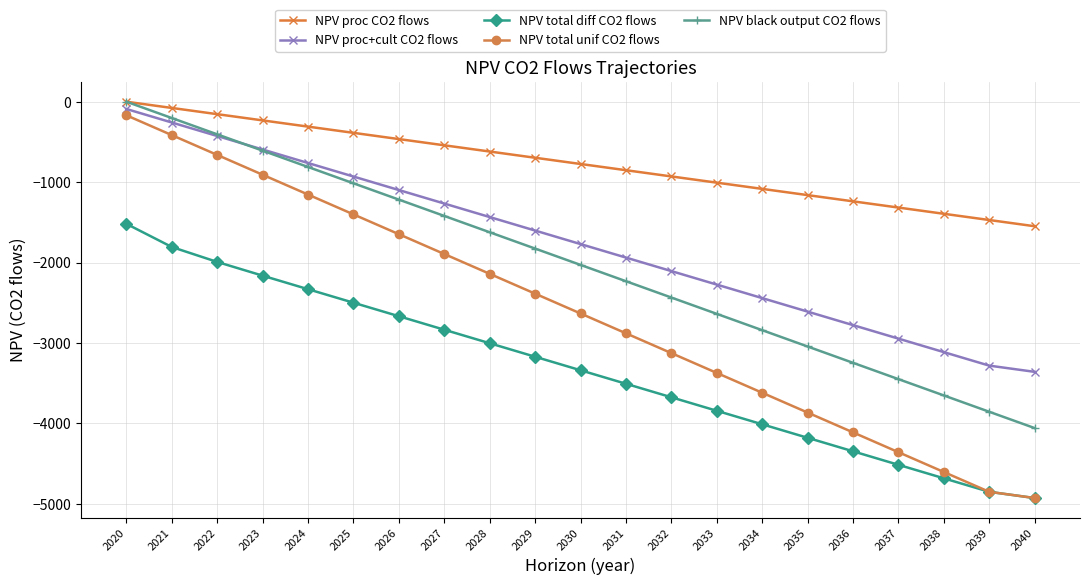

Which series has the largest range (max minus min)?

NPV total unif CO2 flows